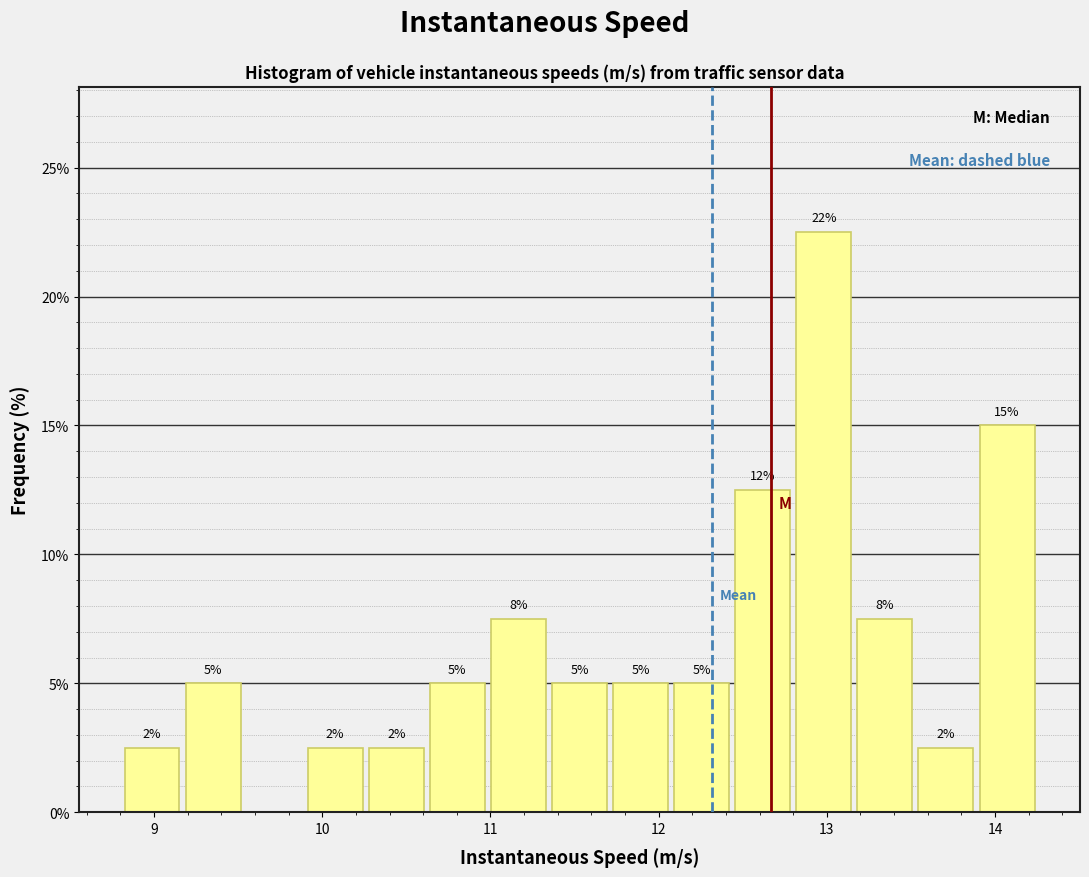

Read against the x-axis, roughly where is the centre of the tallest bar?

13.0